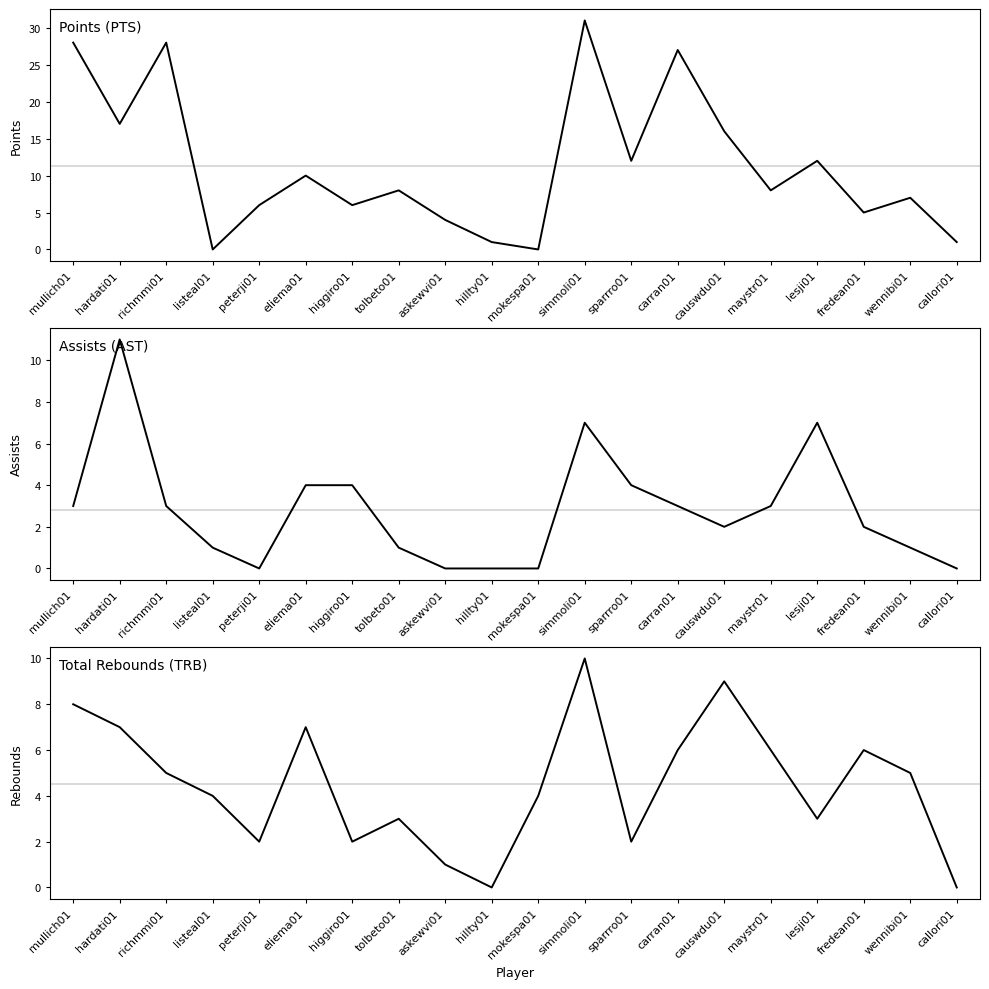

At which category is the sum across all series the highest?

simmoli01